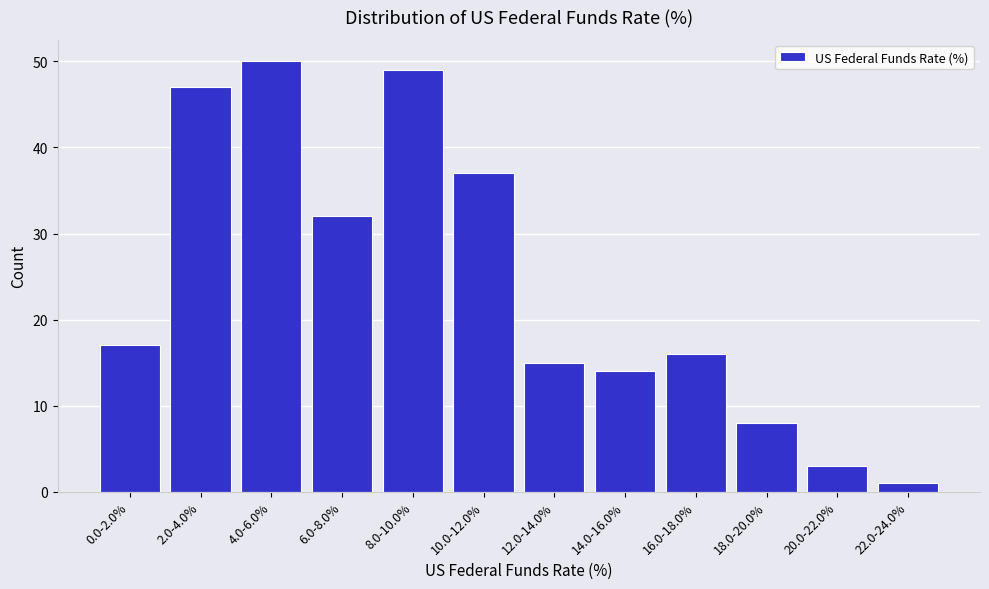

Reading left to right, what are all the values shown in this chart?

17	47	50	32	49	37	15	14	16	8	3	1